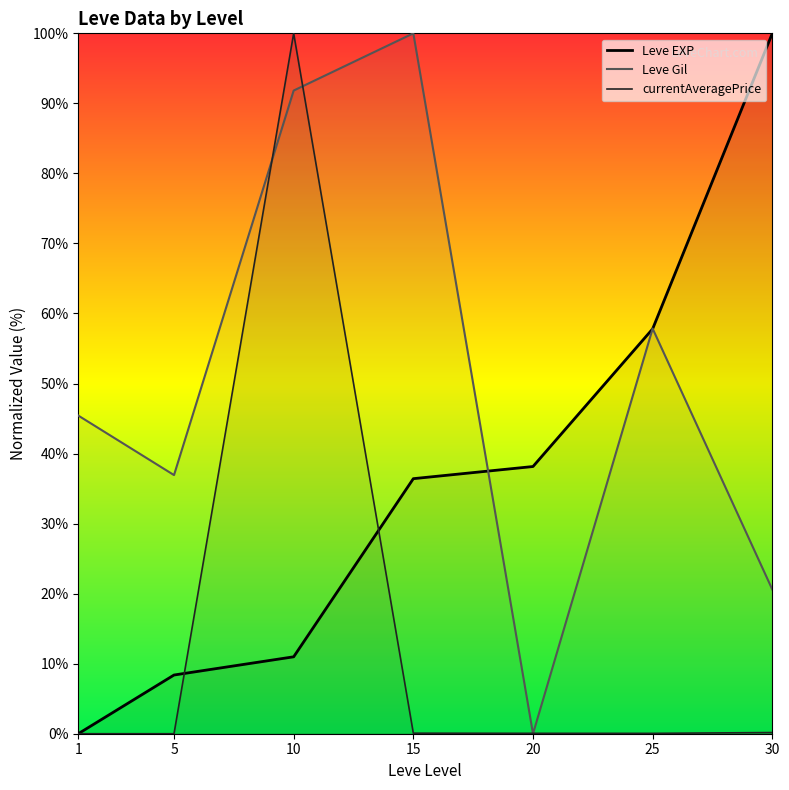

Where is the first local minimum for Leve Gil?

5